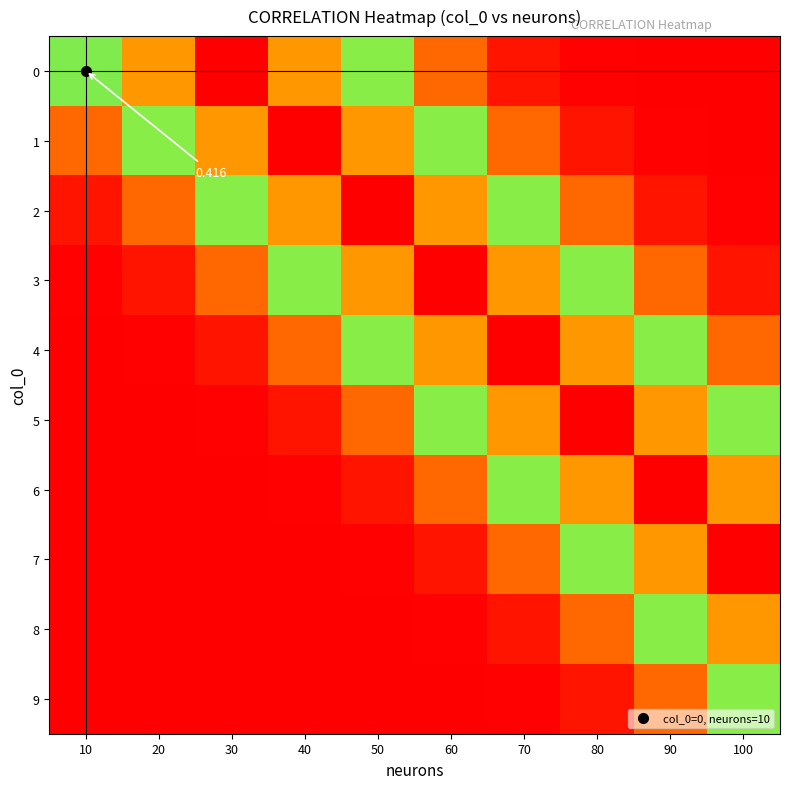

What is the total value across all series at 100?

3.6